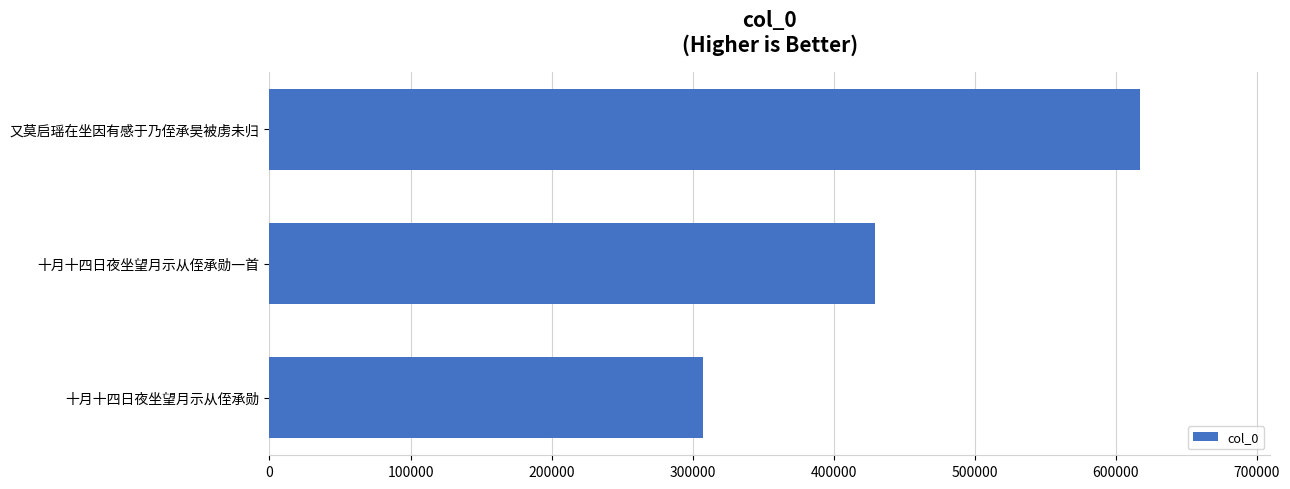

The chart shows a value of 266861 at 十月十四日夜坐望月示从侄承勋一首. True or false?

False